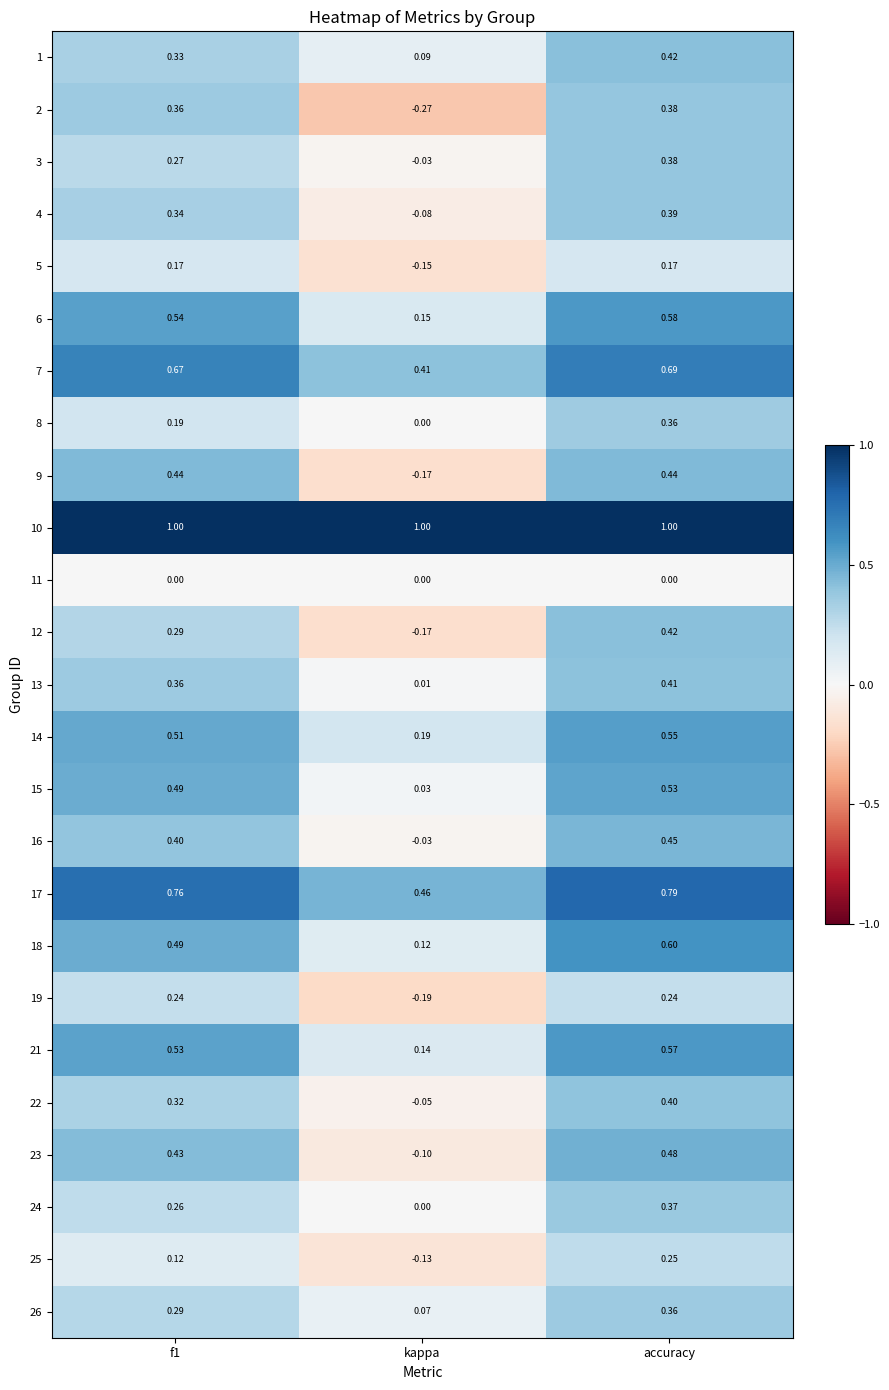

At which label is 3 closest to 0?

kappa